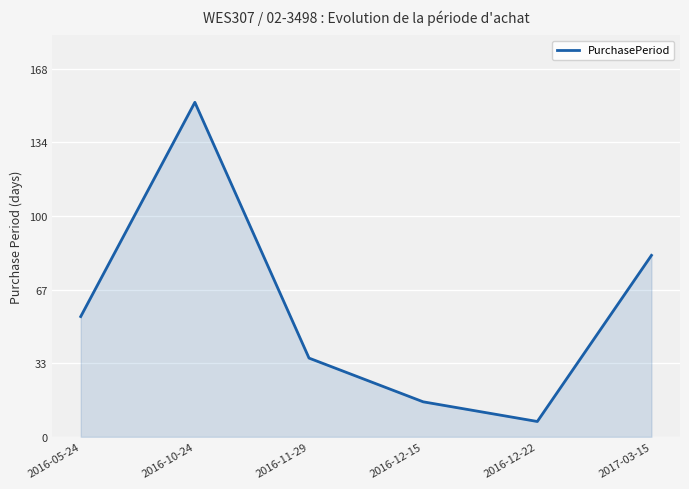

How many values are below 55?

3